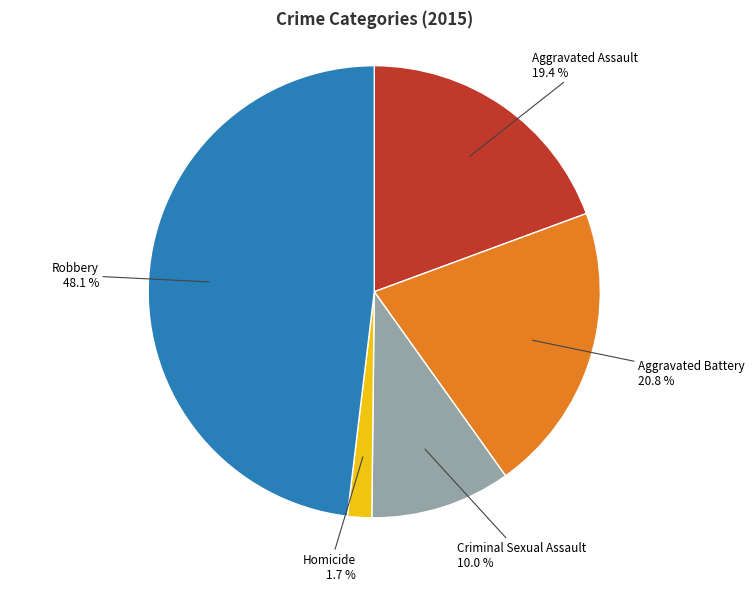

Rank the categories by value from lowest to highest.

Homicide, Criminal Sexual Assault, Aggravated Assault, Aggravated Battery, Robbery